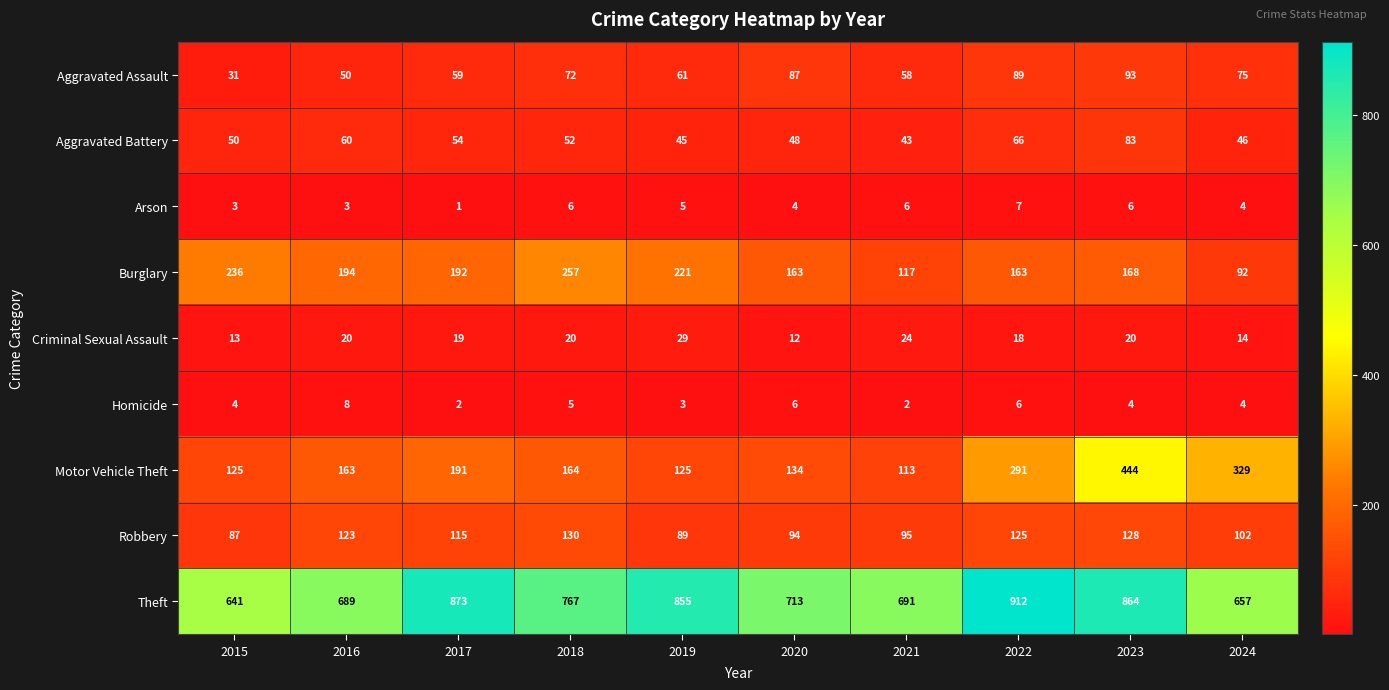

What is the difference between the maximum and minimum values in the Theft series?

271